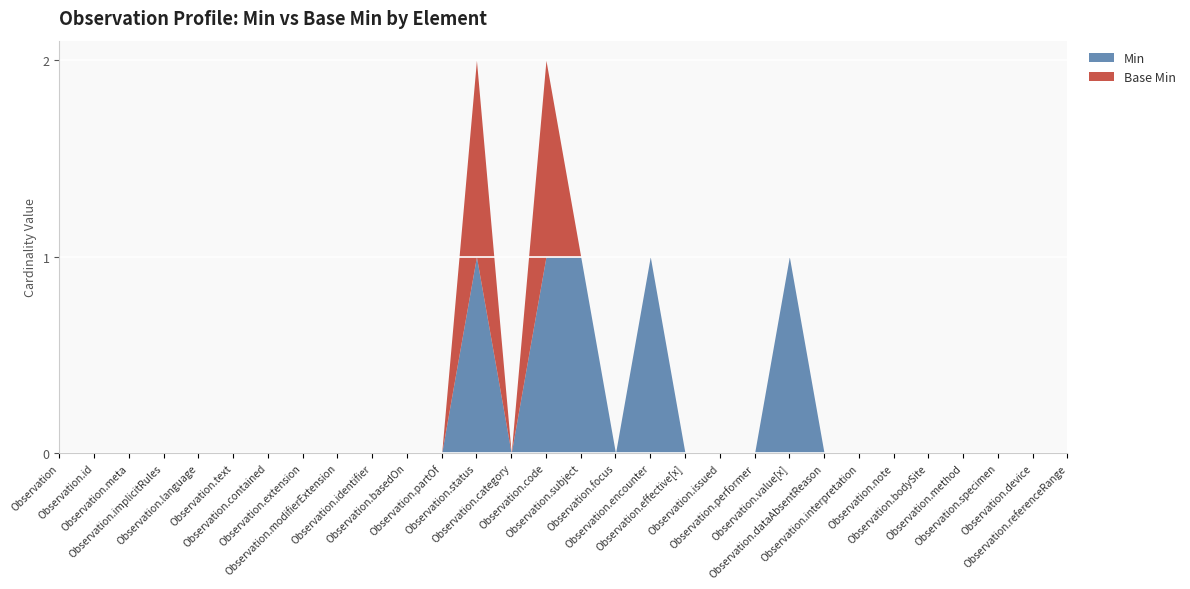

Is it true that Base Min equals 0 at Observation.note?

True